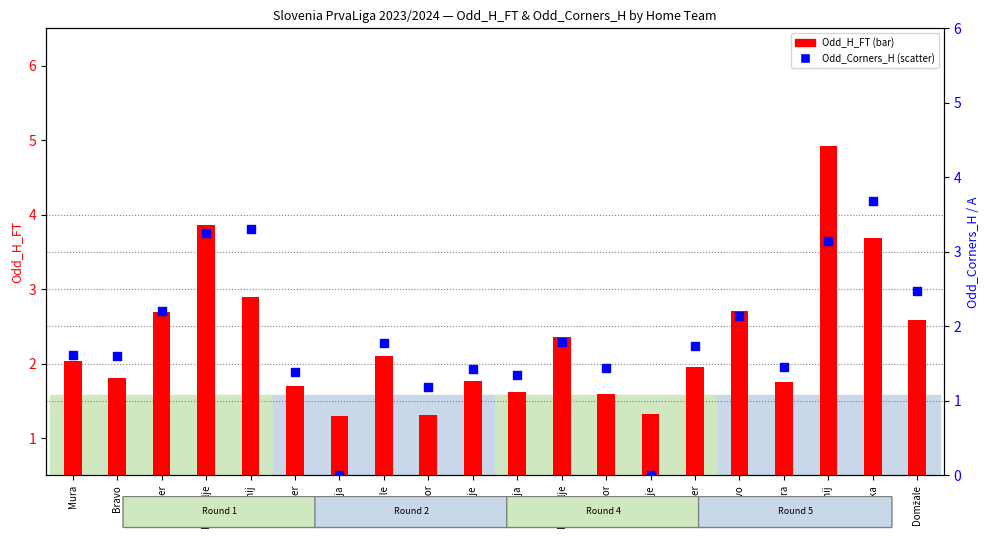

Which series has the largest total across all categories?

Odd_H_FT